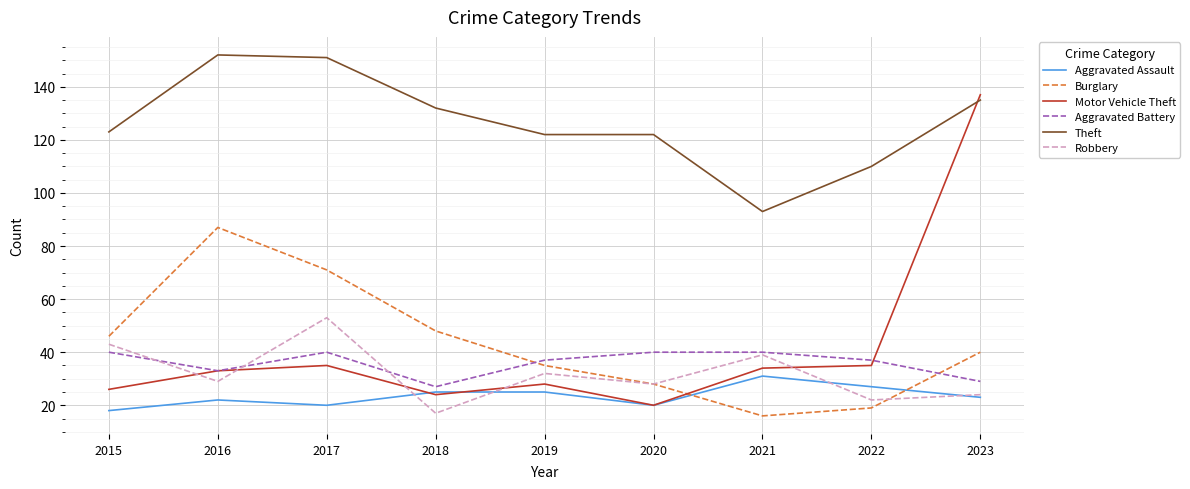

Where do Robbery and Aggravated Battery first cross each other?

2015 and 2016